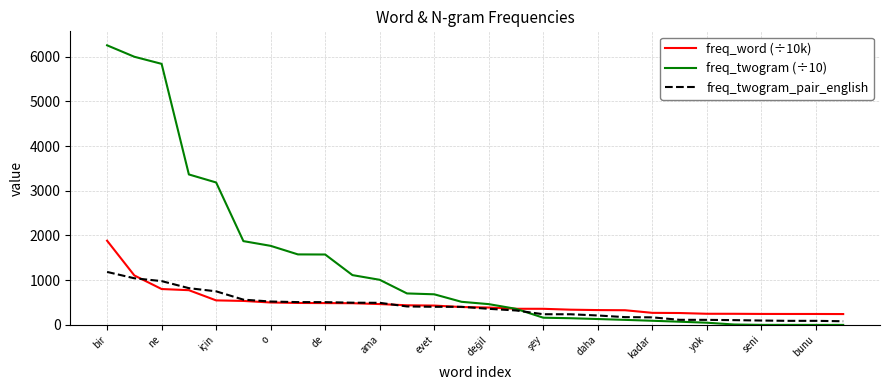

Does the chart have visible grid lines?

Yes